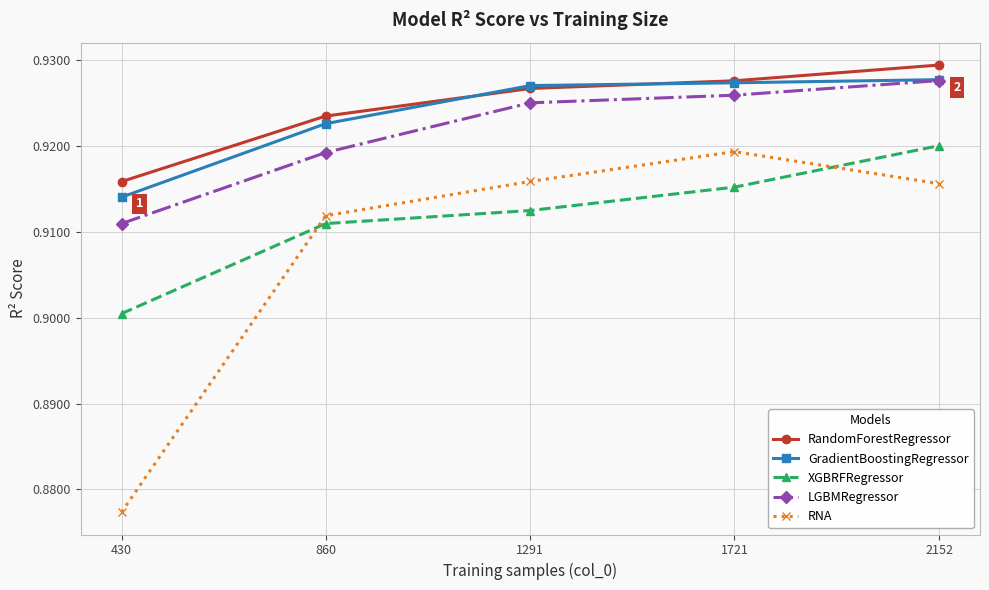

True or false: LGBMRegressor and RandomForestRegressor intersect in this chart.

False